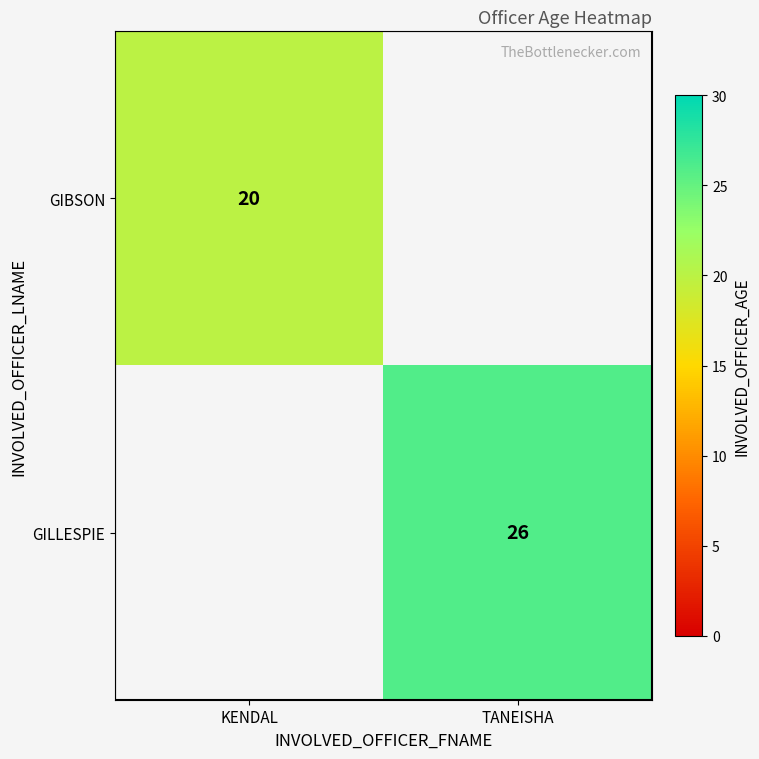

Is it true that GILLESPIE equals 26 at TANEISHA?

True